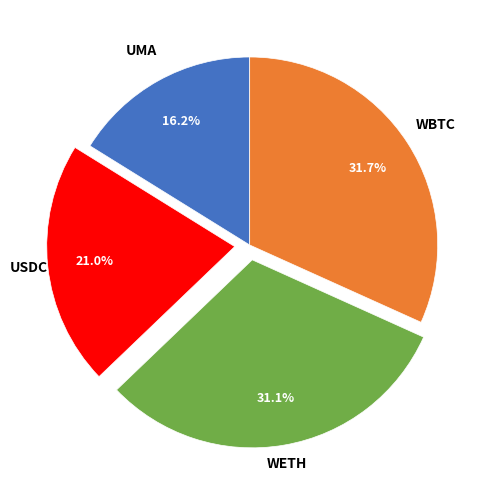

Is there a majority slice in this chart?

No